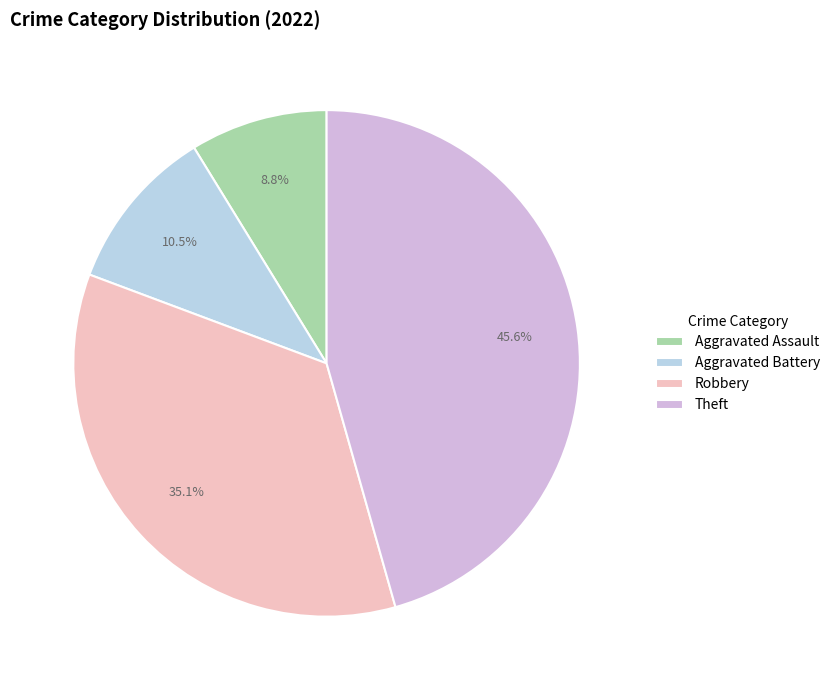

To the nearest percent, what is the difference between the largest and smallest slice percentages?

37%